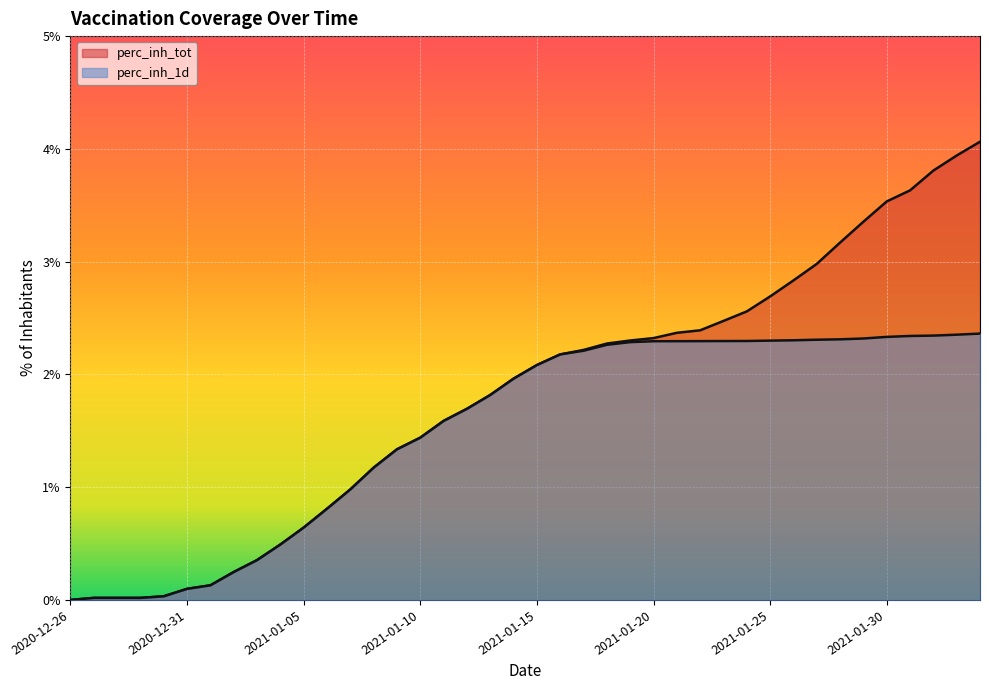

Rank the series by their average value, from highest to lowest.

perc_inh_tot, perc_inh_1d